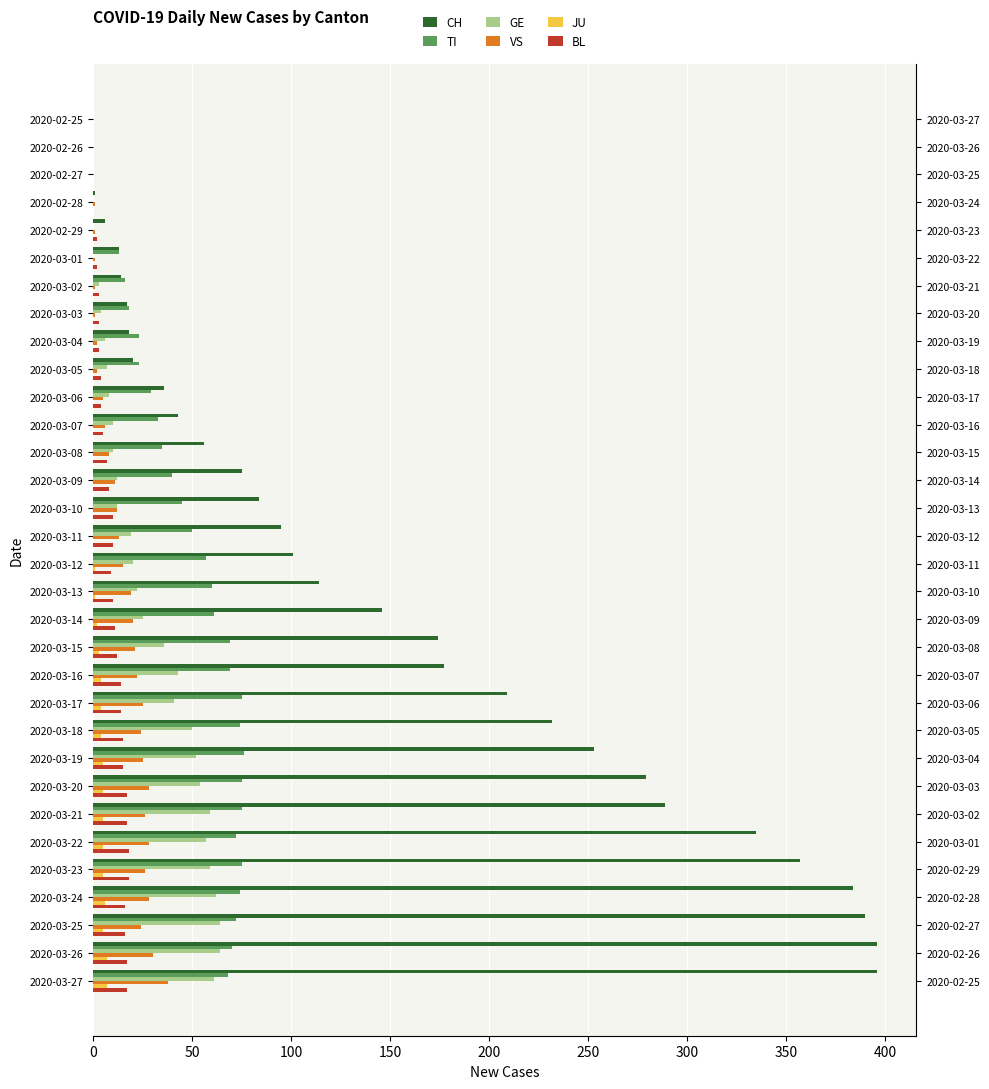

Which series has the largest range (max minus min)?

CH